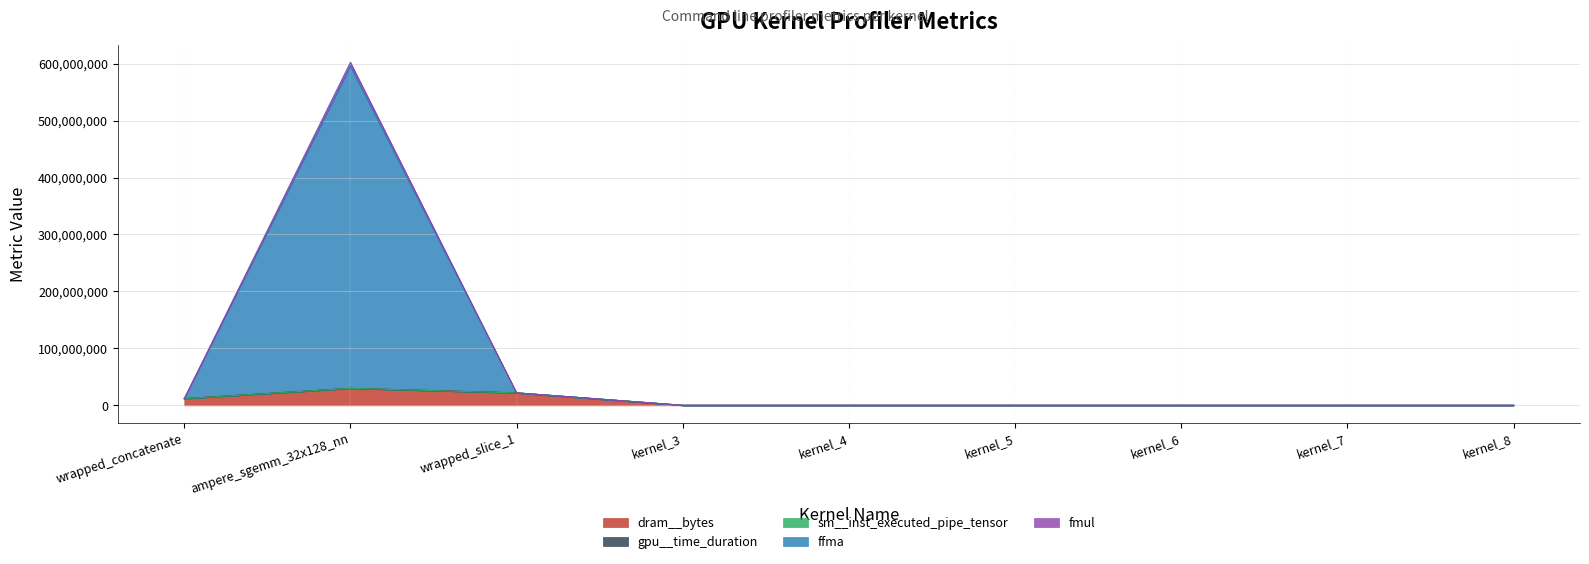

Which series has the widest spread of values?

sm__sass_thread_inst_executed_op_ffma_pred_on.sum